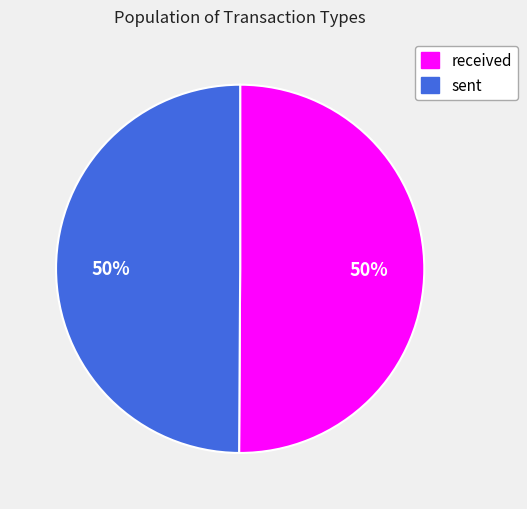

How many segments does this pie chart have?

2